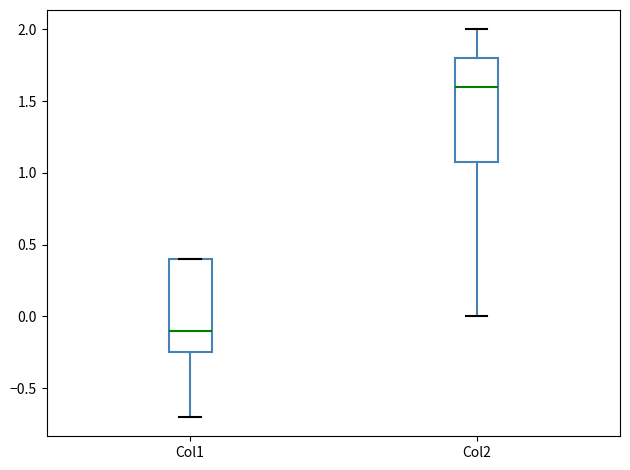

Which box has the lowest median line?

Col1